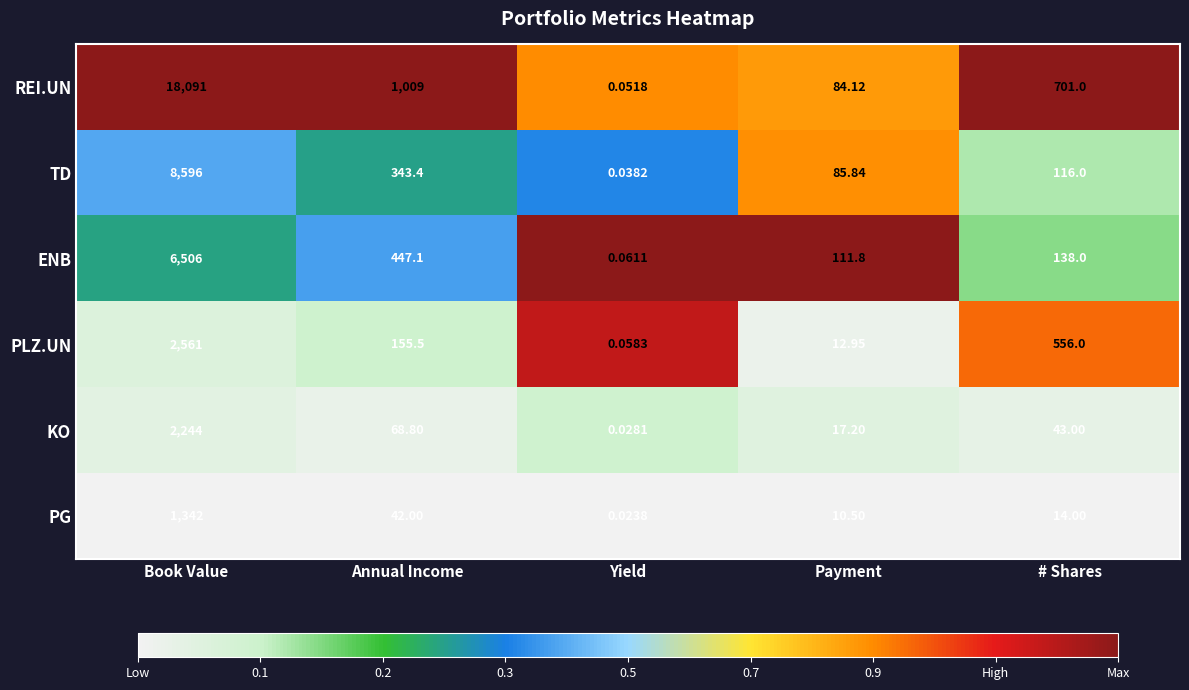

Rank the categories by ENB value from highest to lowest.

Book Value, Annual Income, # Shares, Payment, Yield